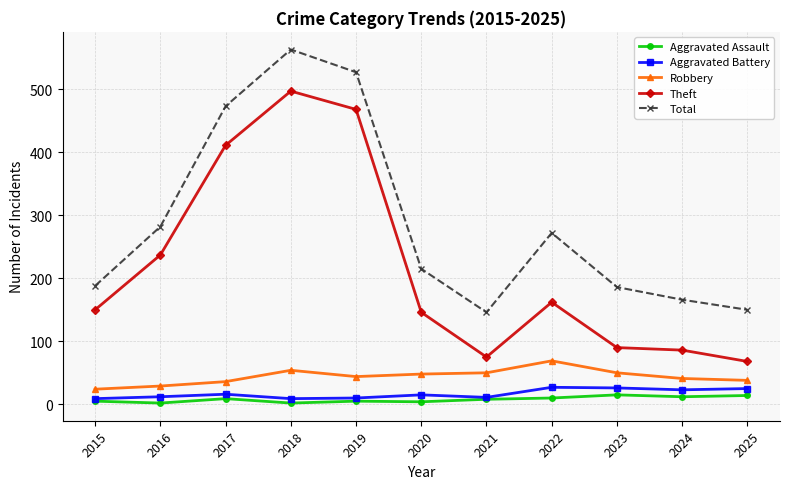

What is the difference between the highest and lowest values at 2023?

171